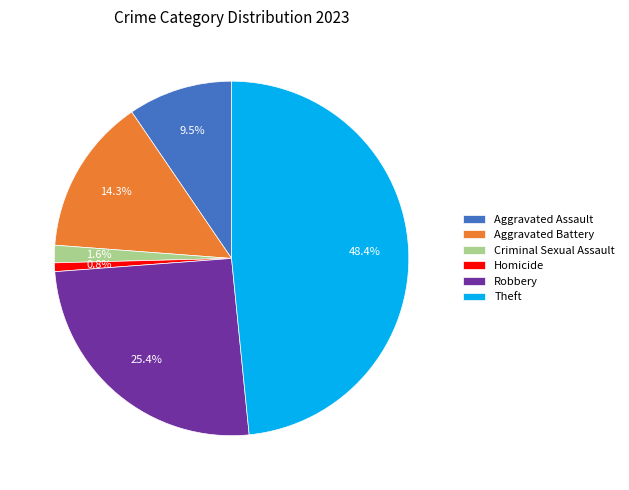

Rank the categories by value from lowest to highest.

Homicide, Criminal Sexual Assault, Aggravated Assault, Aggravated Battery, Robbery, Theft